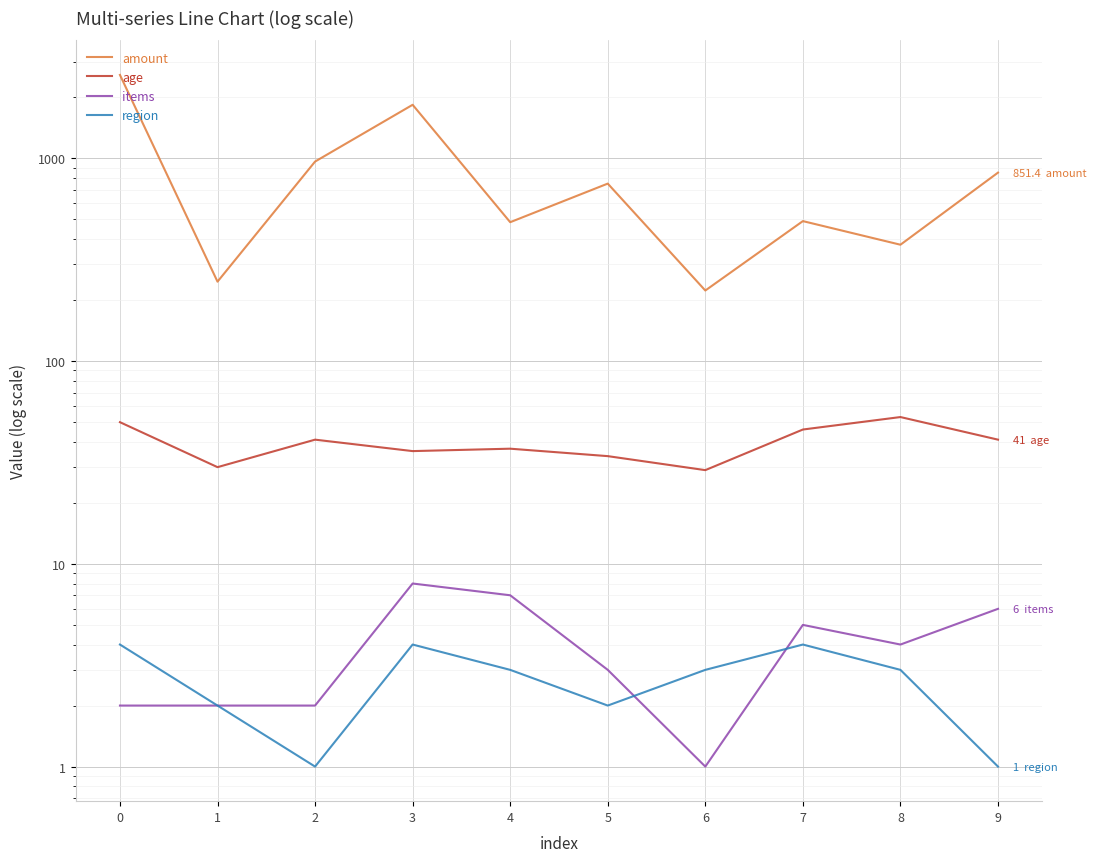

What is the lowest value of the items series?

1.0